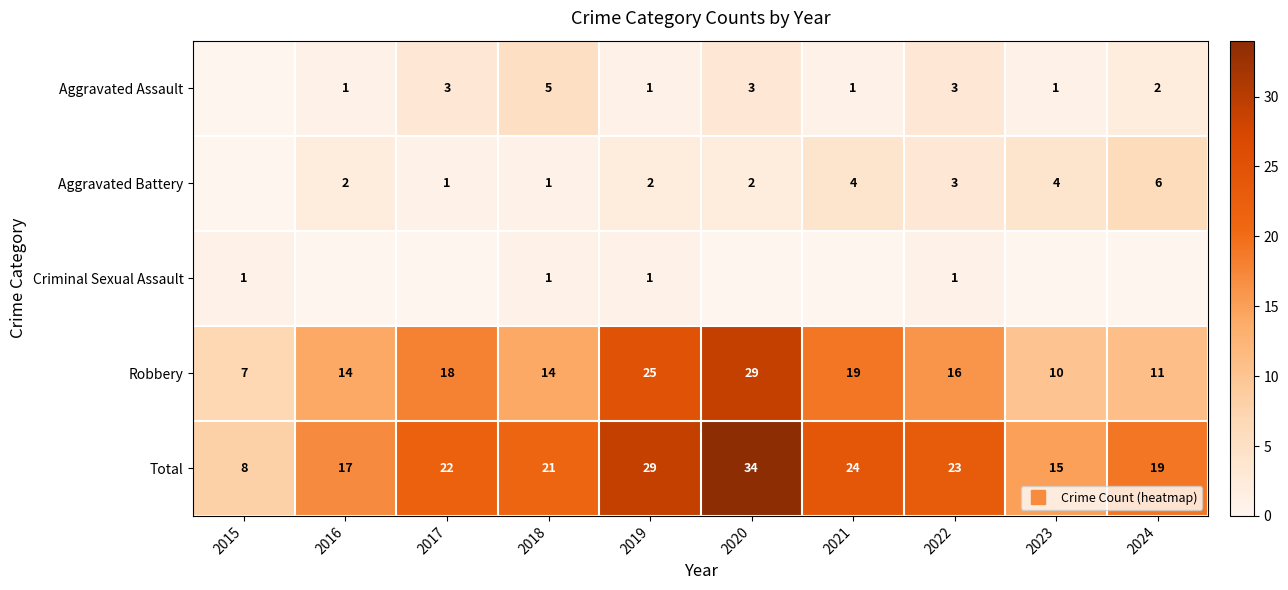

Is it true that Aggravated Assault equals 9 at 2018?

False